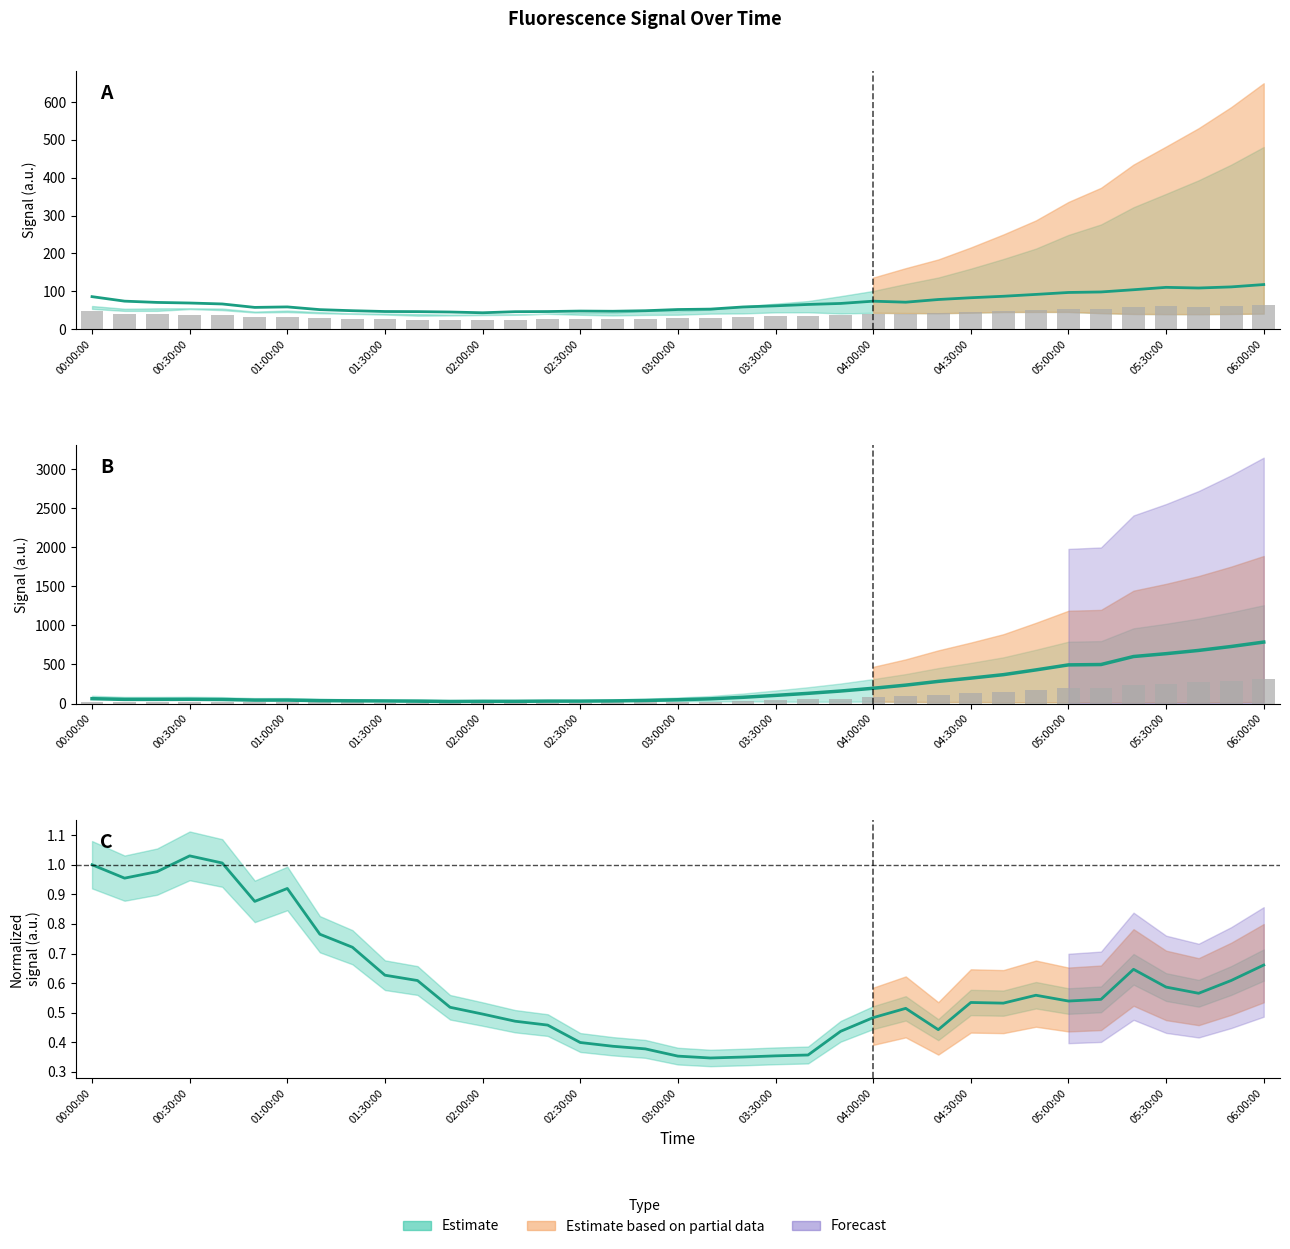

What is the label of the 21st bar from the right?

02:40:00